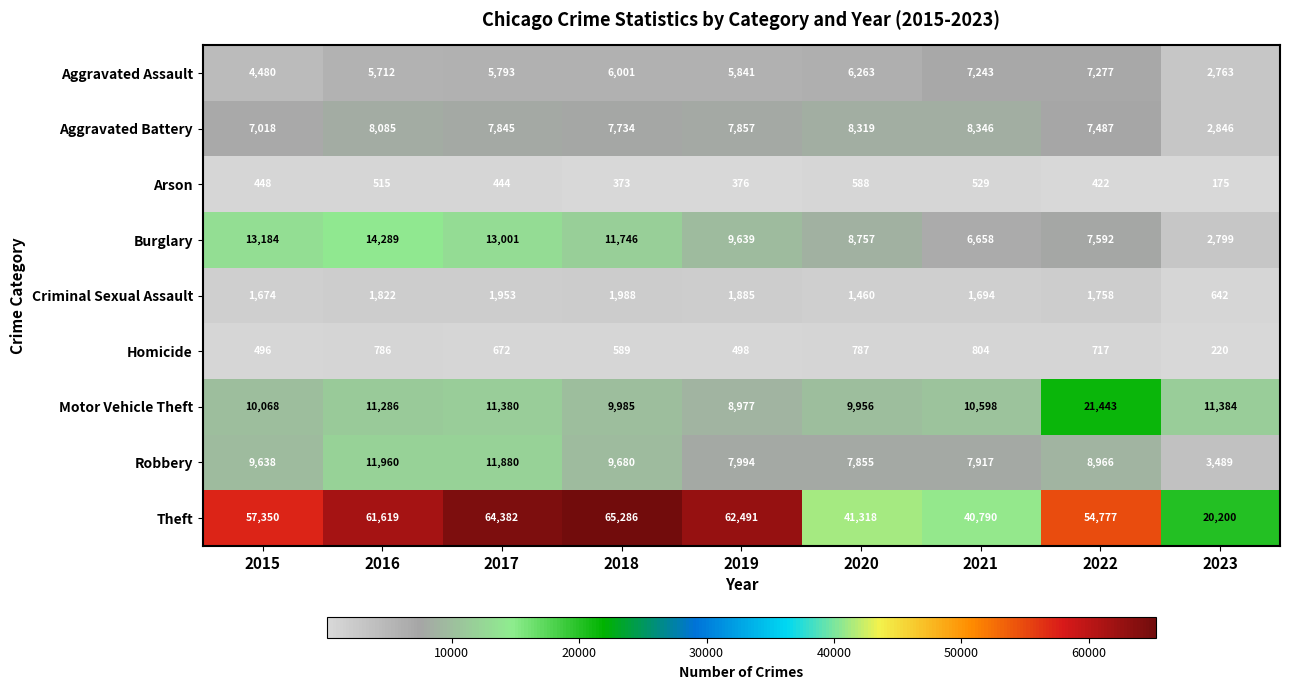

What is the difference between the highest and lowest values at 2019?

62115